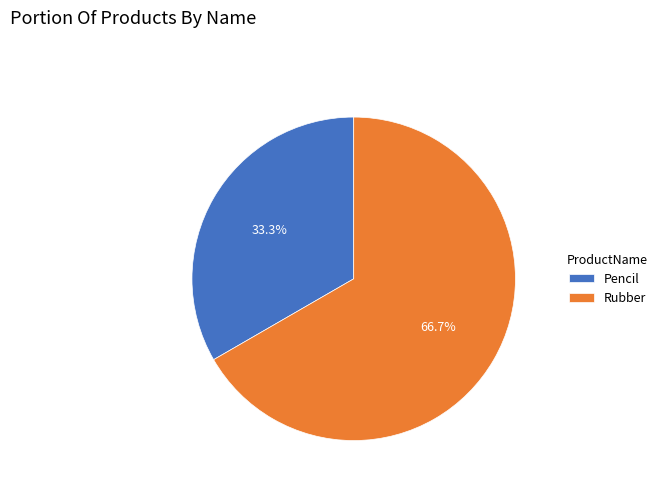

To the nearest percent, what is the average slice percentage?

50%